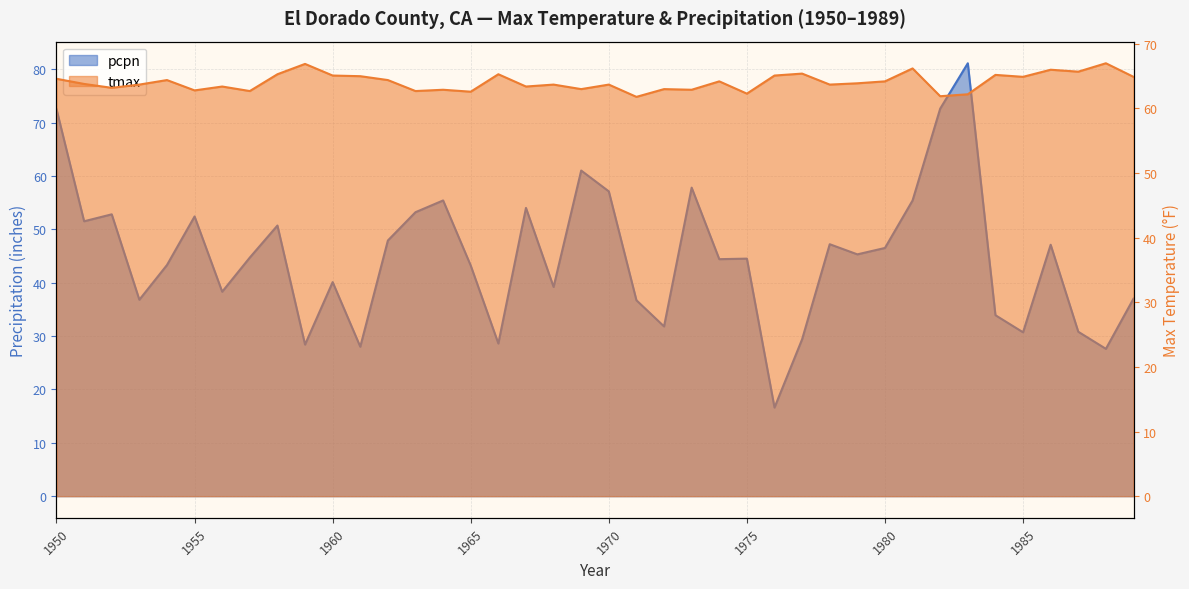

What is the sum of the tmax values at 1955 and 1965?

125.4